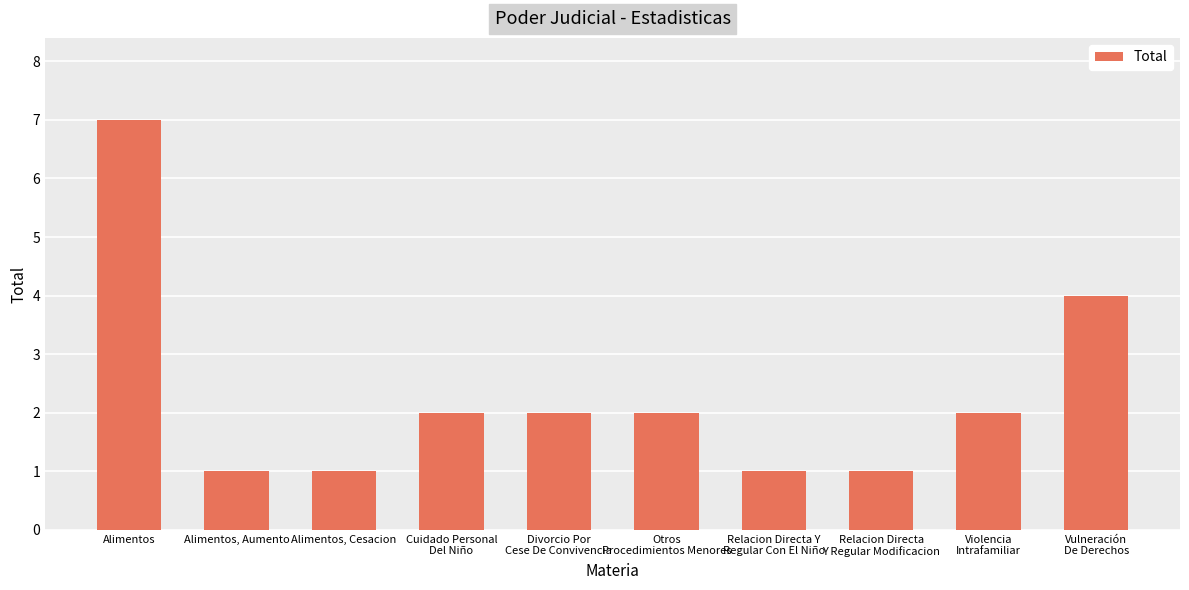

Does the chart contain stacked bars?

No